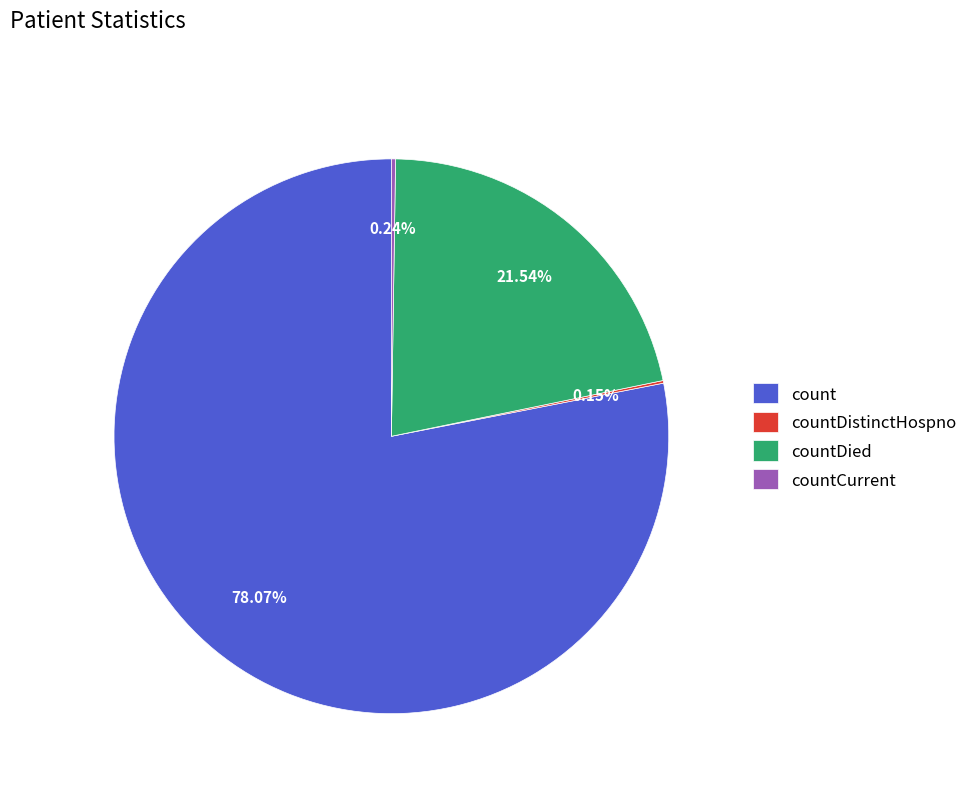

What is the largest slice in the pie chart?

count